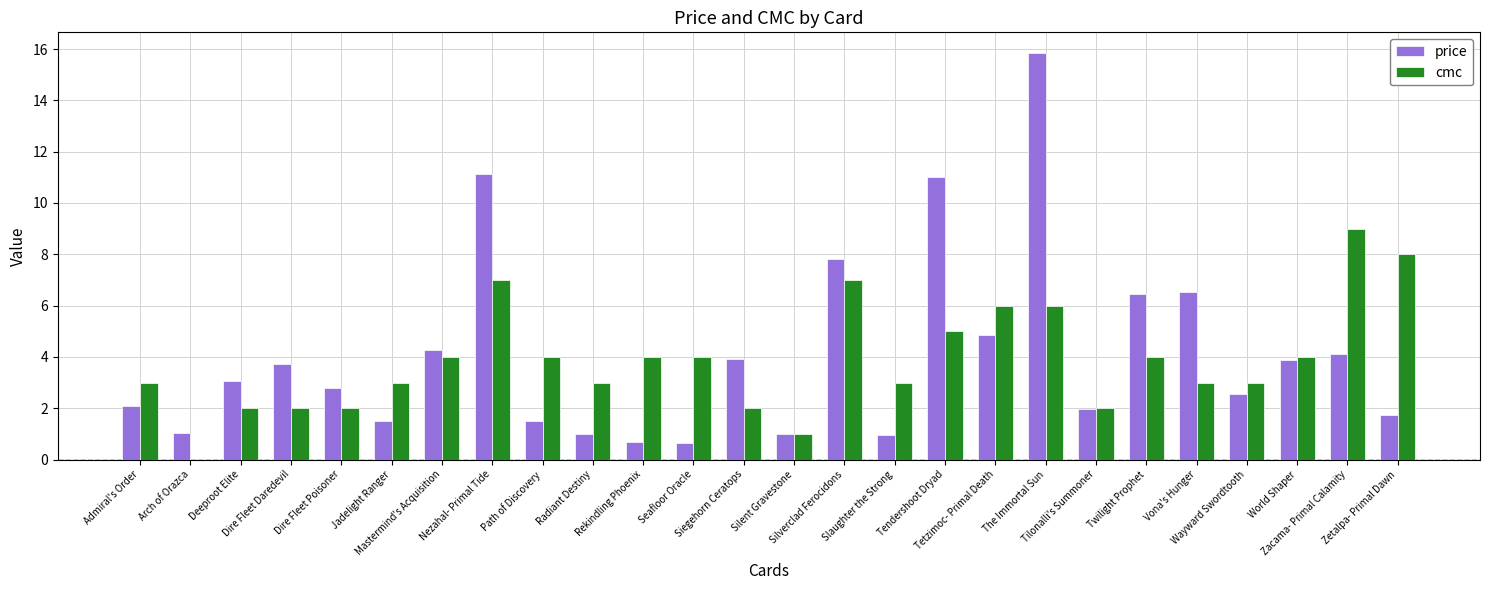

Are the bars grouped side by side (vs. stacked)?

Yes